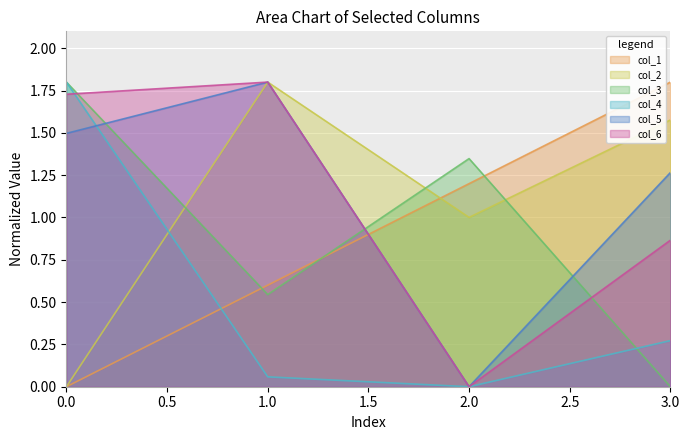

What is the total value across all series at 1.0?

6.6